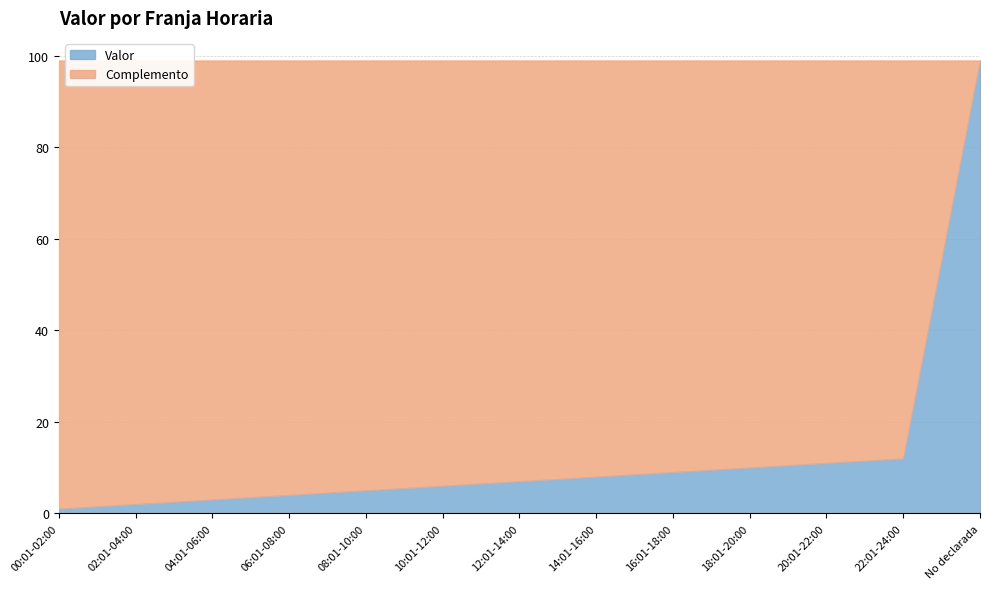

Rank the categories by value from lowest to highest.

00:01-02:00, 02:01-04:00, 04:01-06:00, 06:01-08:00, 08:01-10:00, 10:01-12:00, 12:01-14:00, 14:01-16:00, 16:01-18:00, 18:01-20:00, 20:01-22:00, 22:01-24:00, No declarada